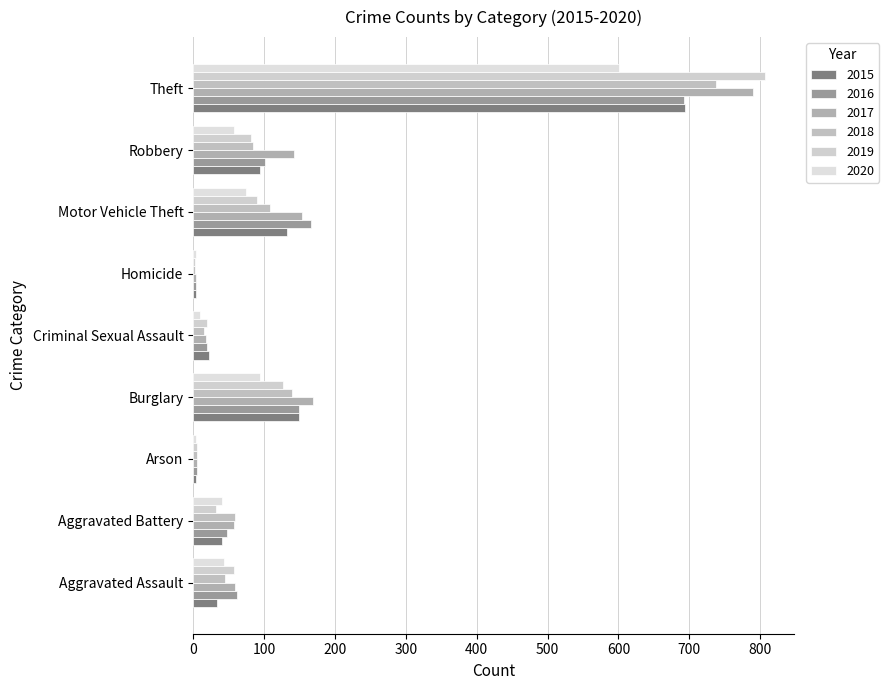

How many values in the 2020 series are below 44?

4